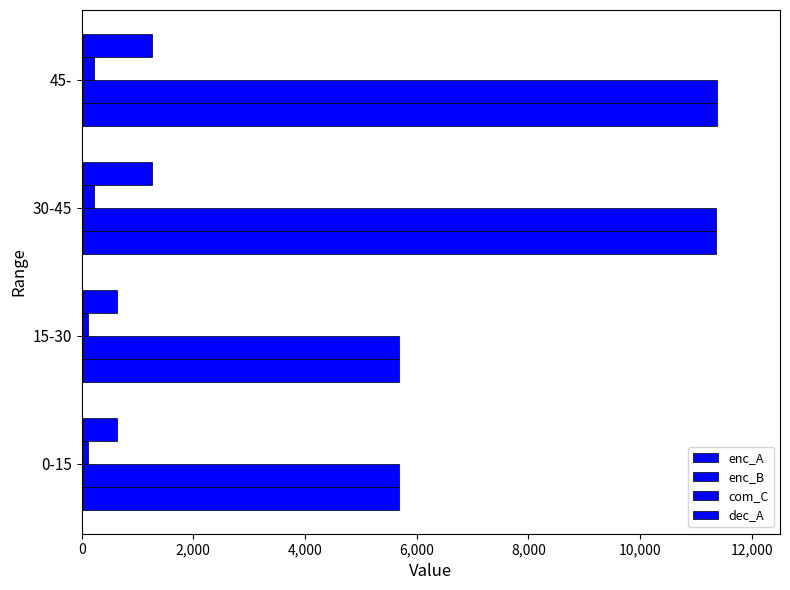

Which series has the largest total across all categories?

enc_A